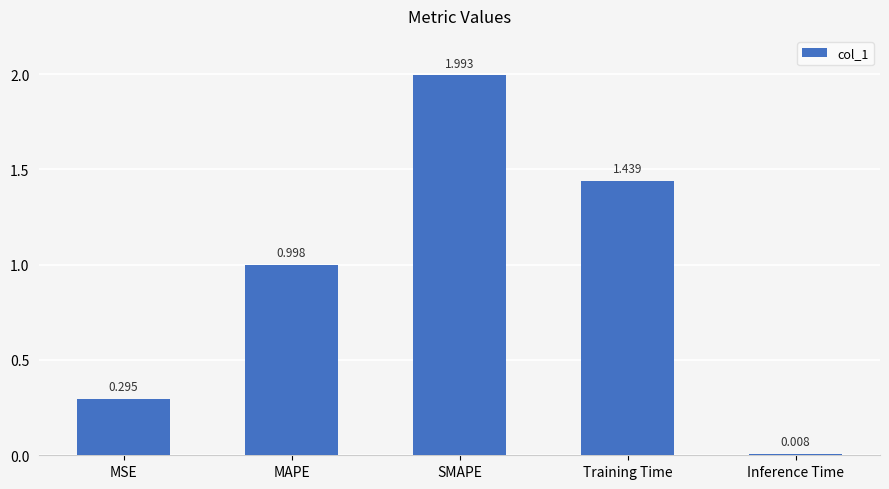

What is the label of the 4th bar from the right?

MAPE